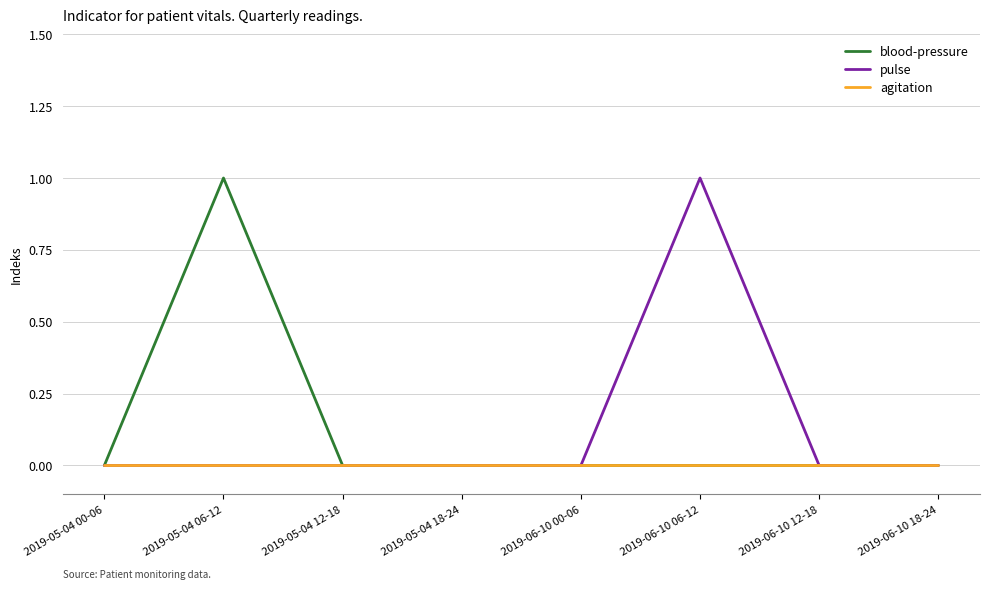

The blood-pressure series shows 0 at 2019-06-10 18-24. True or false?

True